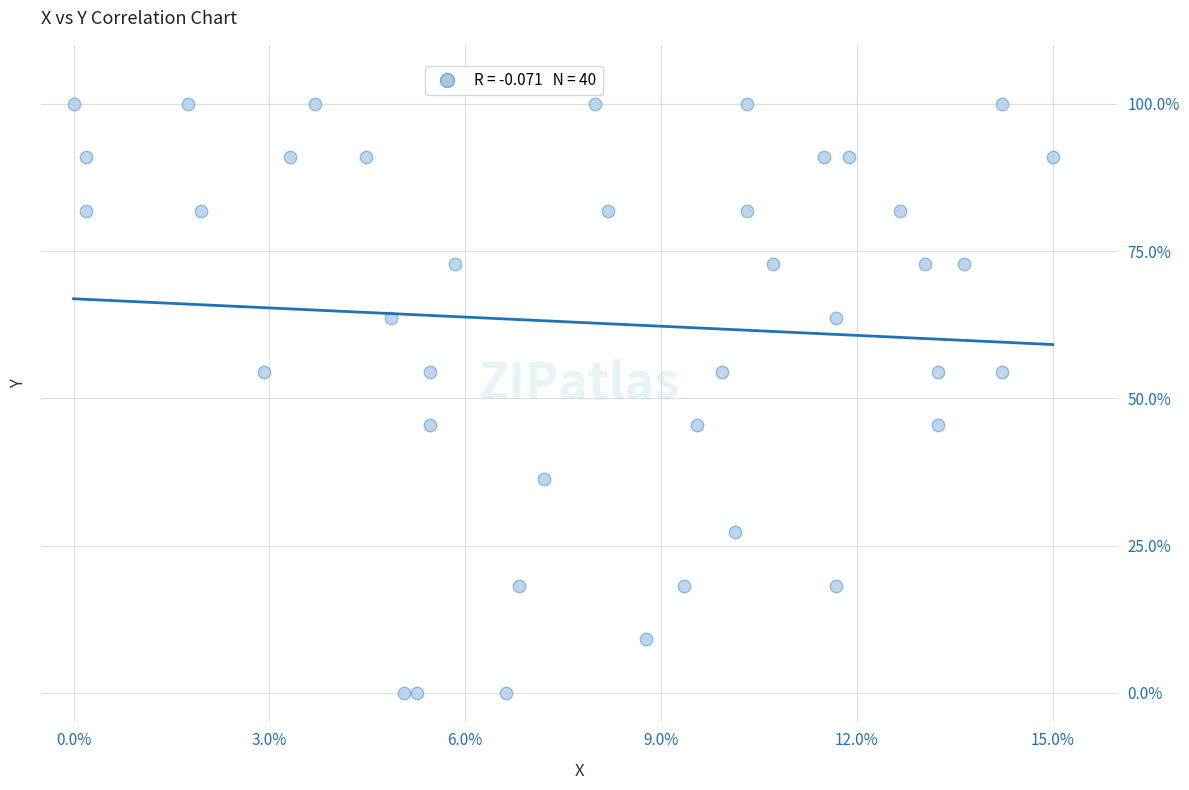

What is the range of Y values (max minus min)?

100.0